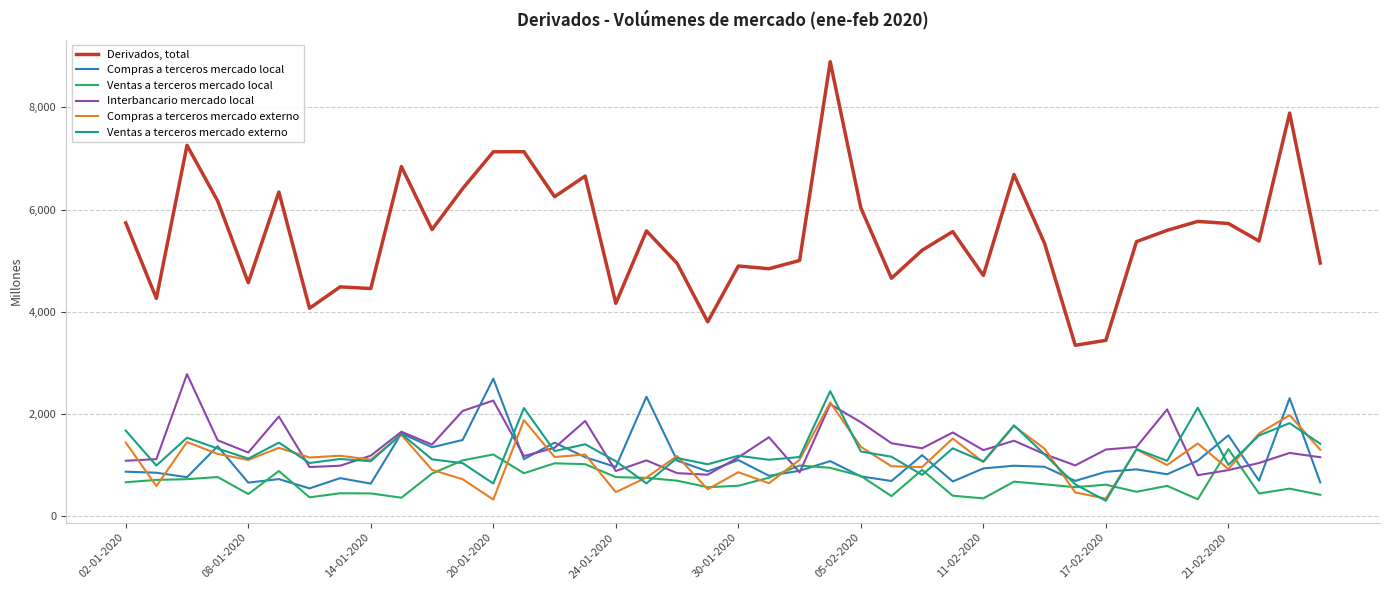

True or false: Derivados, total and Interbancario mercado local cross at least once.

False